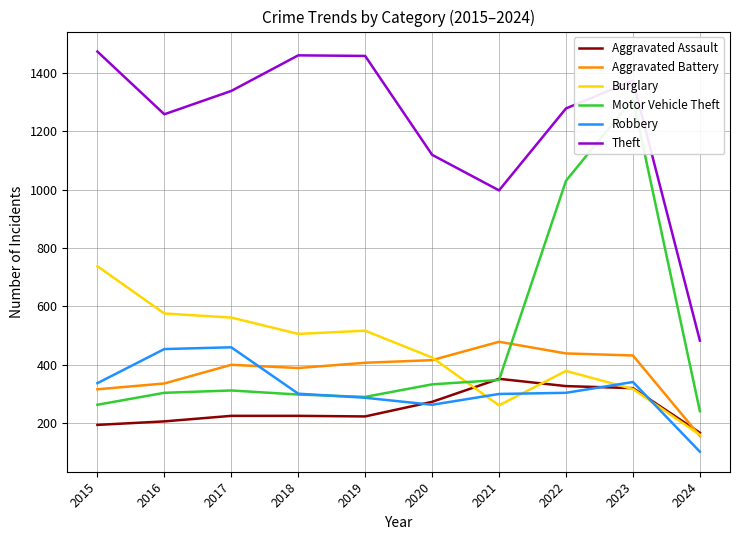

At which label does Aggravated Battery first exceed 407?

2020